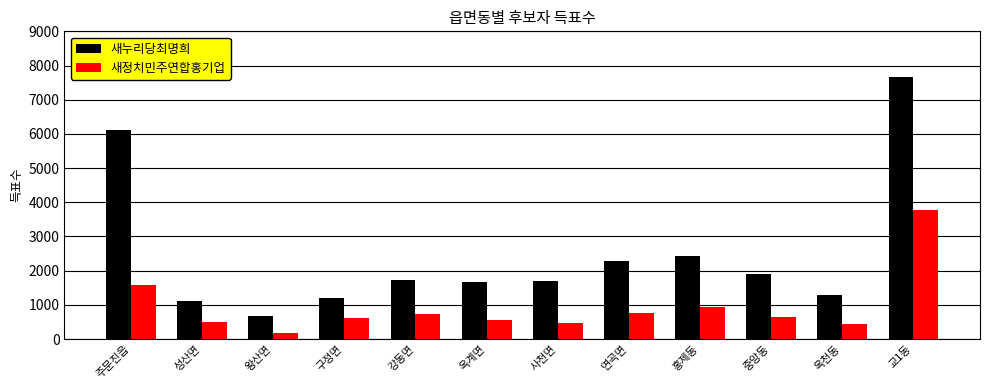

What is the smallest value displayed?

185